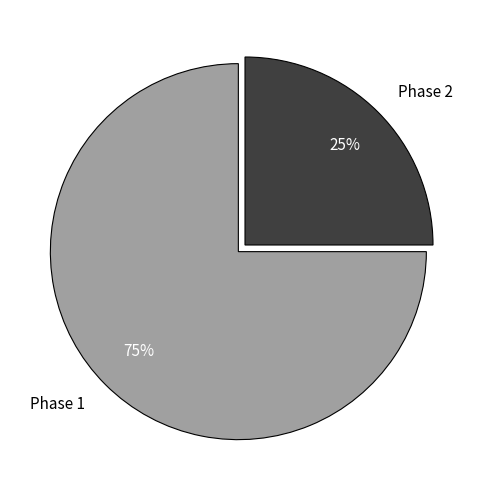

Which category has the smallest portion of the pie?

Phase 2